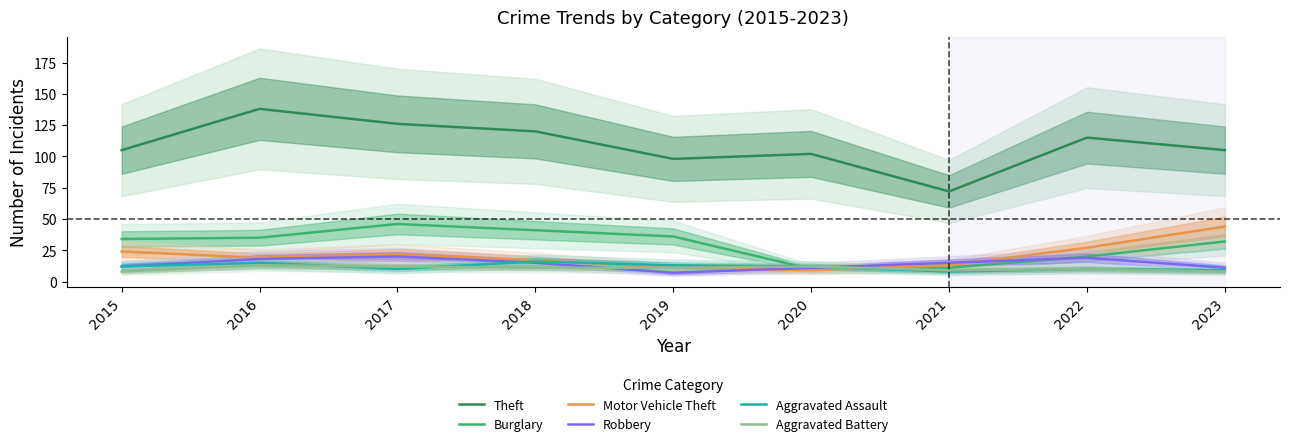

In Motor Vehicle Theft, how many points are higher than both neighbors (excluding endpoints)?

1